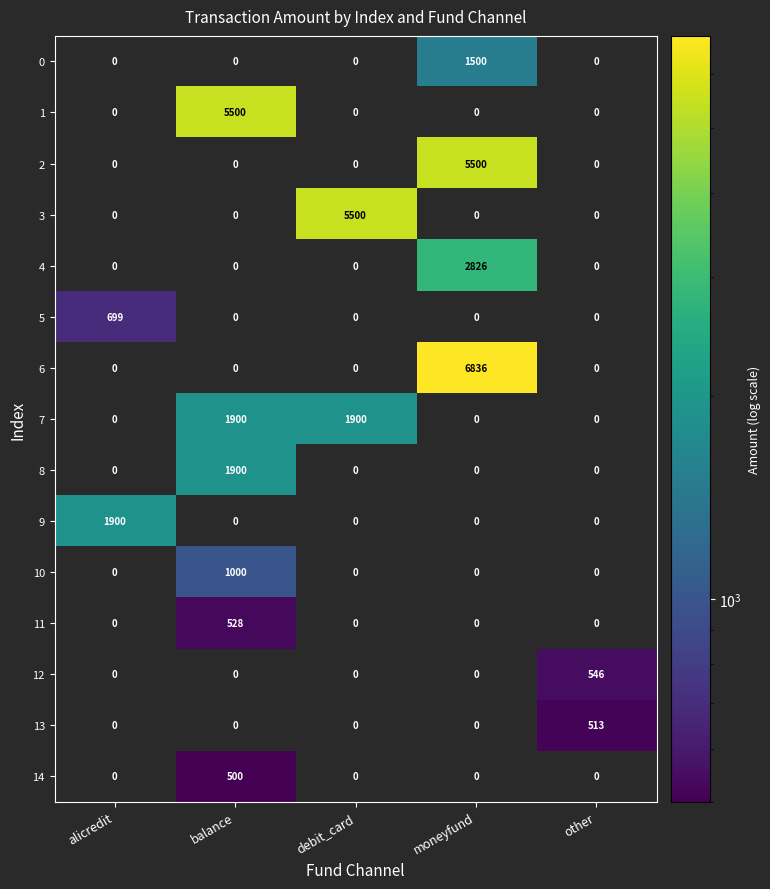

At how many categories does at least one series exceed 2663?

3